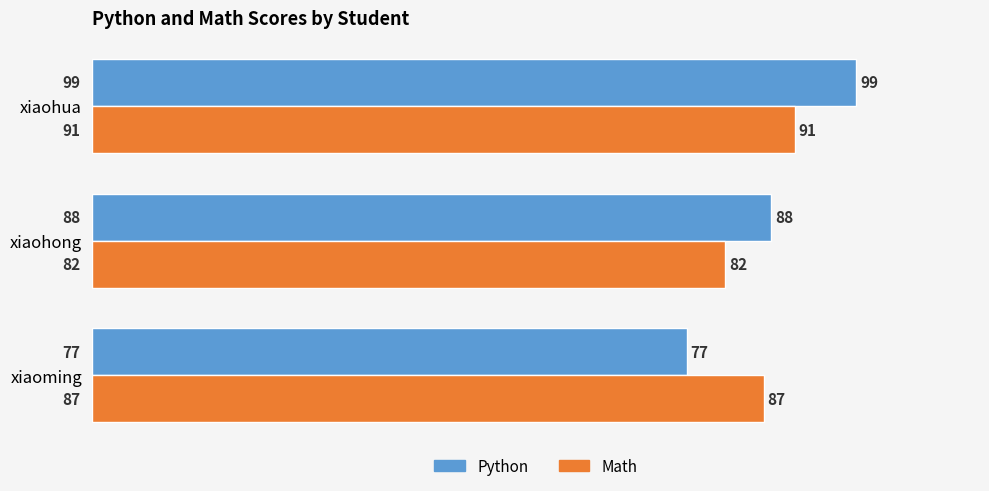

Count the number of data series in this chart.

2